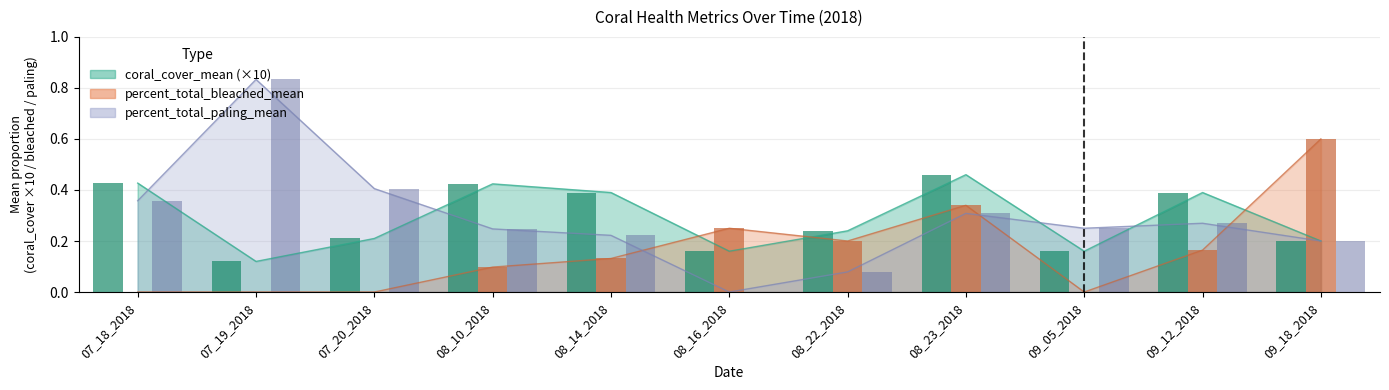

What is the sum of the percent_total_paling_mean values at 07_18_2018 and 08_23_2018?

0.7